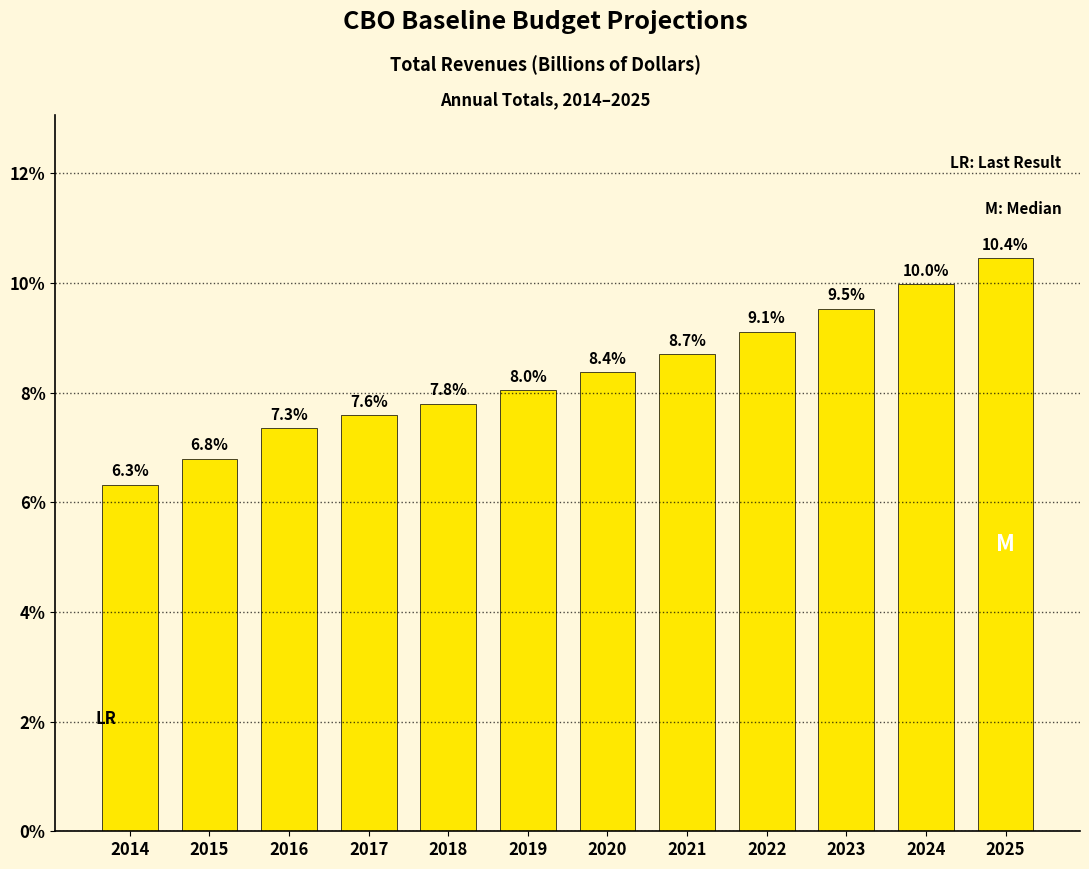

Reading left to right, what are all the values shown in this chart?

2014=6.3	2015=6.8	2016=7.3	2017=7.6	2018=7.8	2019=8.0	2020=8.4	2021=8.7	2022=9.1	2023=9.5	2024=10.0	2025=10.4